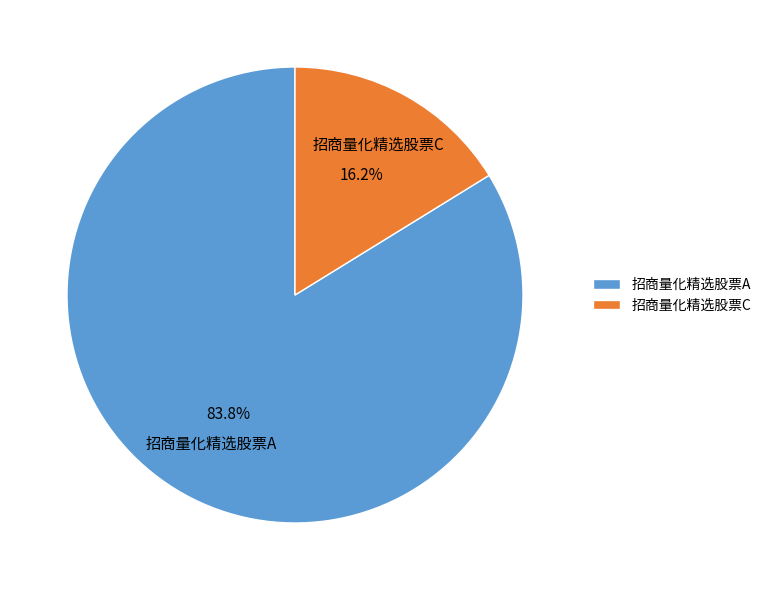

Is it true that 招商量化精选股票C is 16% of the pie?

True